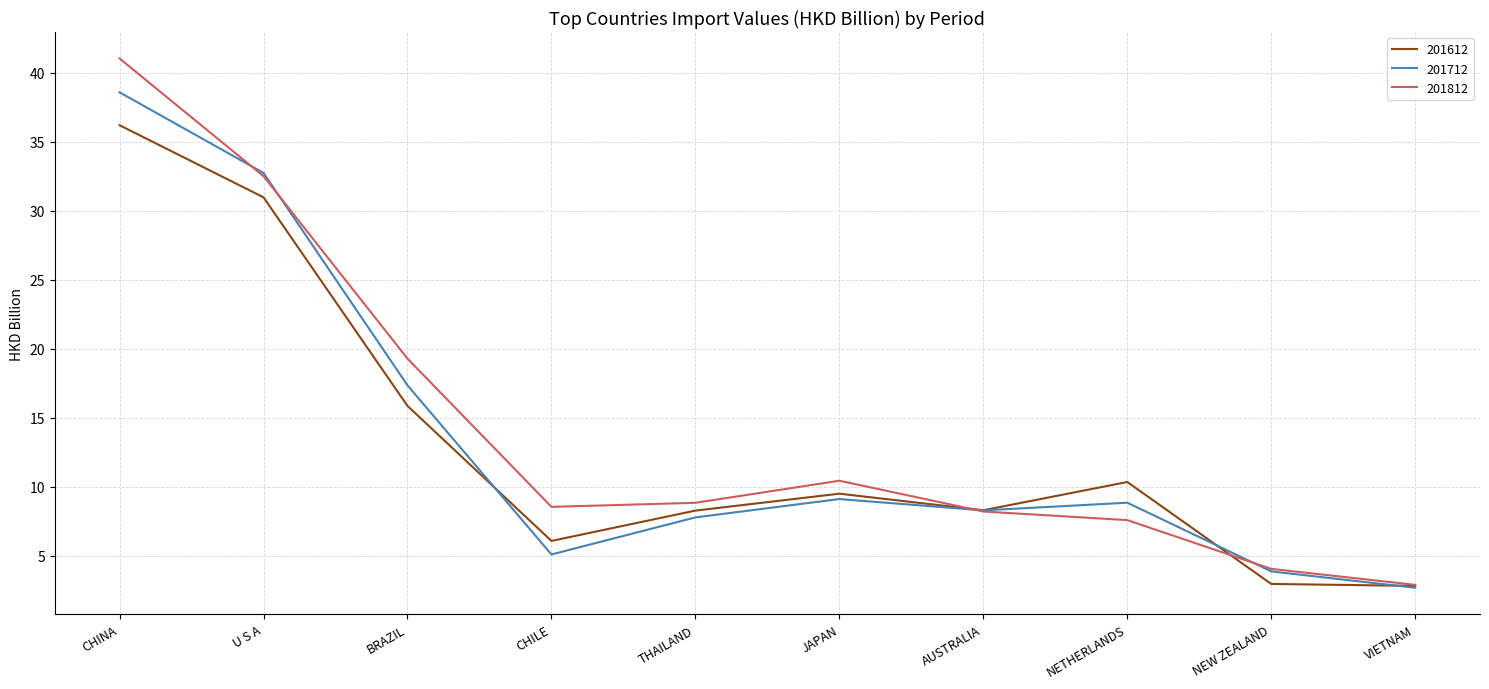

What is the highest value of the 201712 series?

38.6